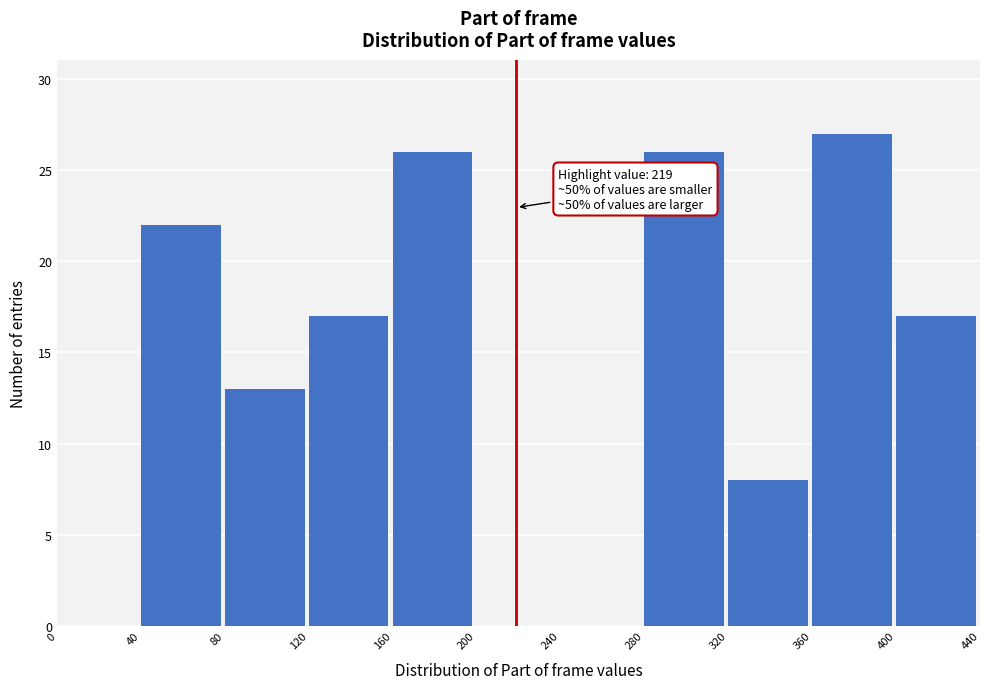

Which range on the x-axis has the tallest bar?

360 to 400